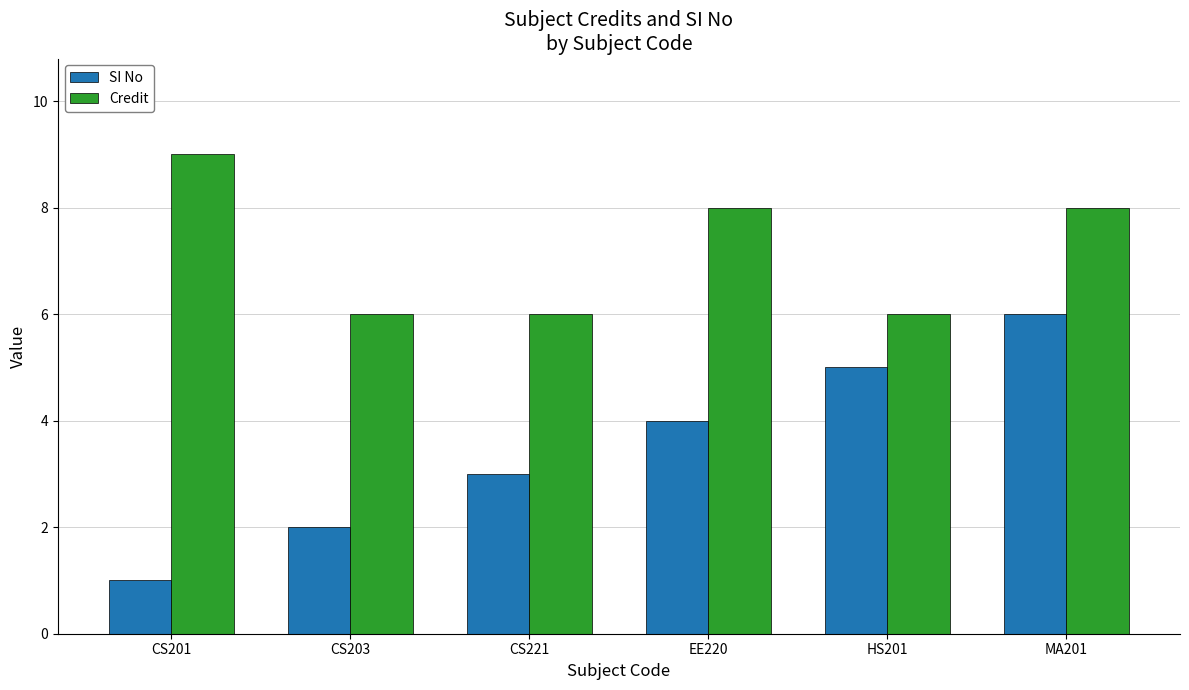

What is the label of the 6th bar from the left?

MA201